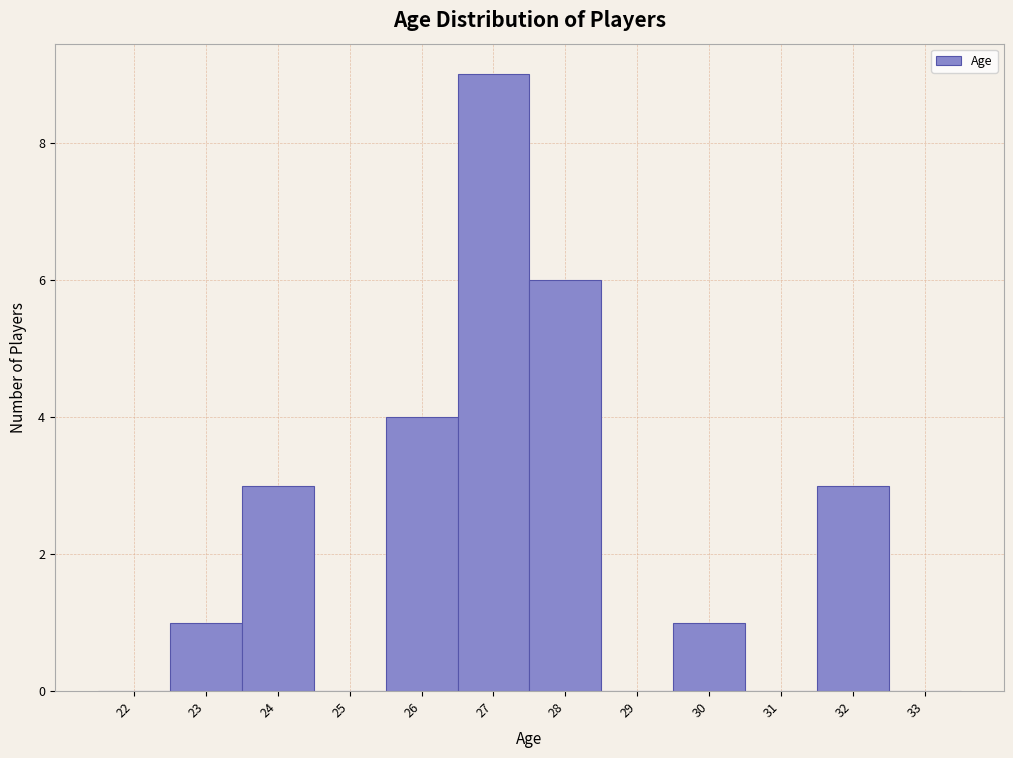

Reading left to right, what are all the values shown in this chart?

22=0	23=1	24=3	25=0	26=4	27=9	28=6	29=0	30=1	31=0	32=3	33=0